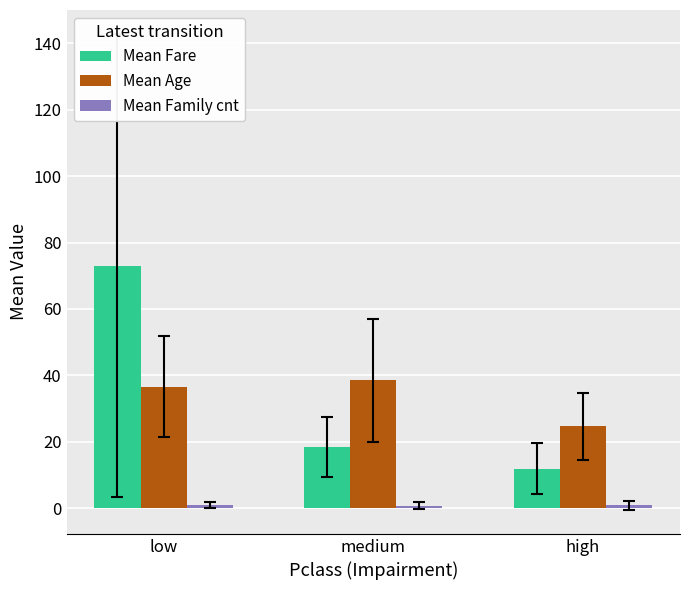

What is the maximum value for Mean Age?

38.5